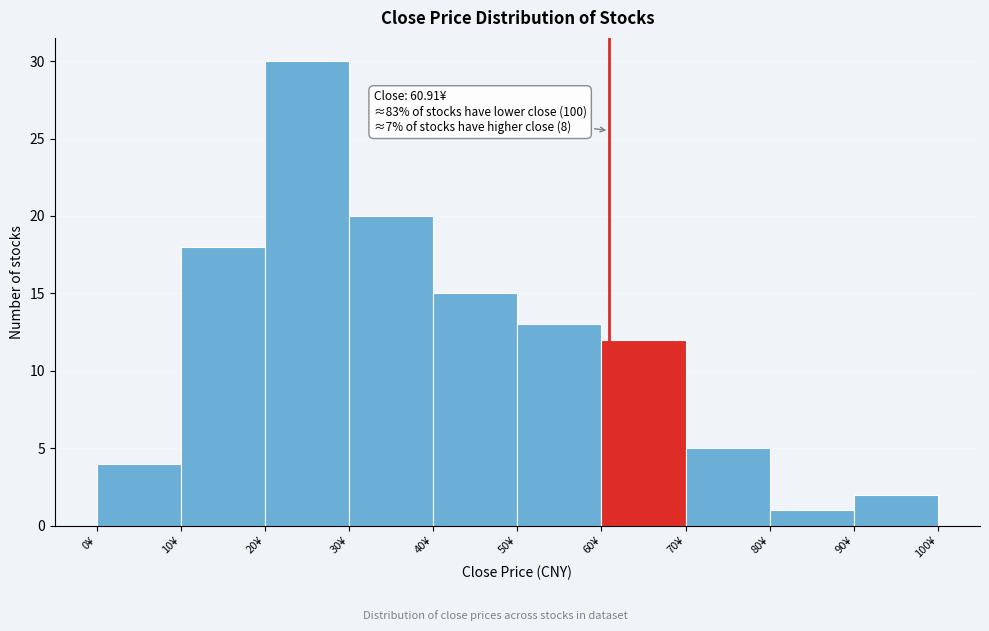

Over which range of the x-axis is the bar tallest?

20 to 30